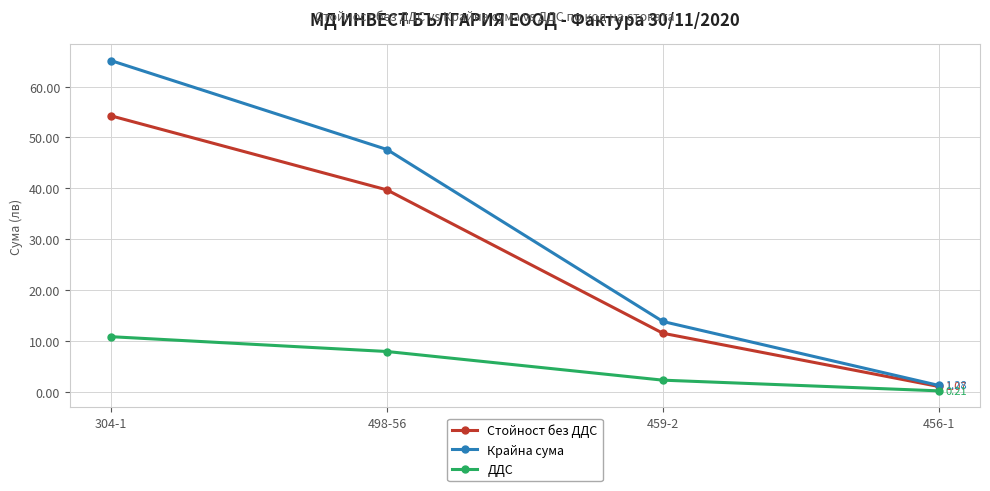

What is the difference between the highest and lowest values at 456-1?

1.1